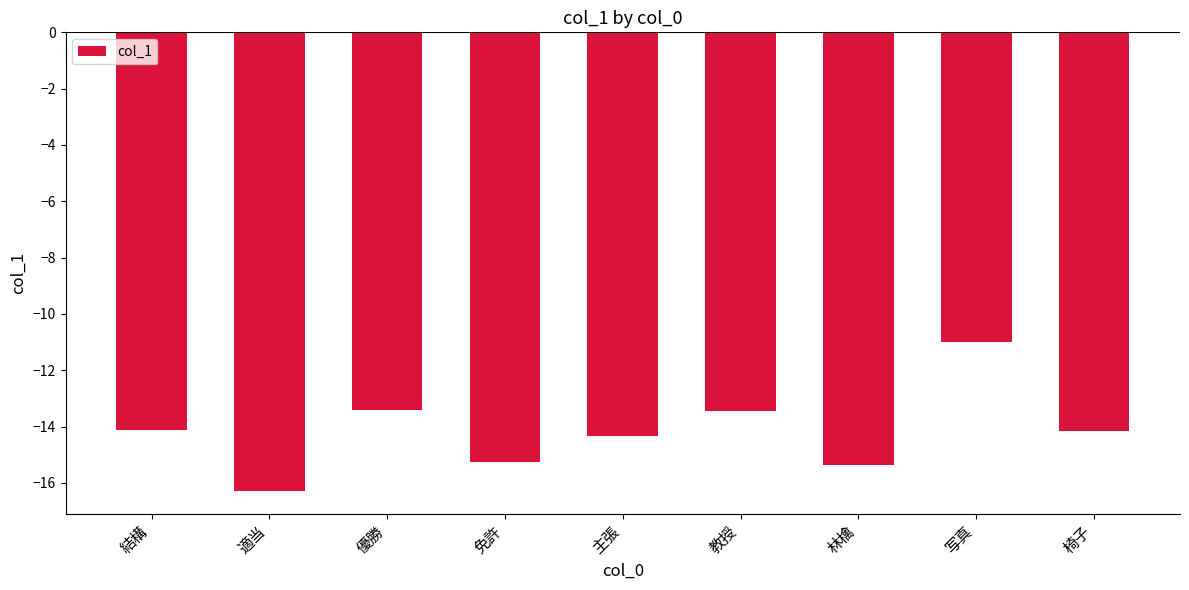

What is the sum of the values at 免許 and 教授?

-28.7